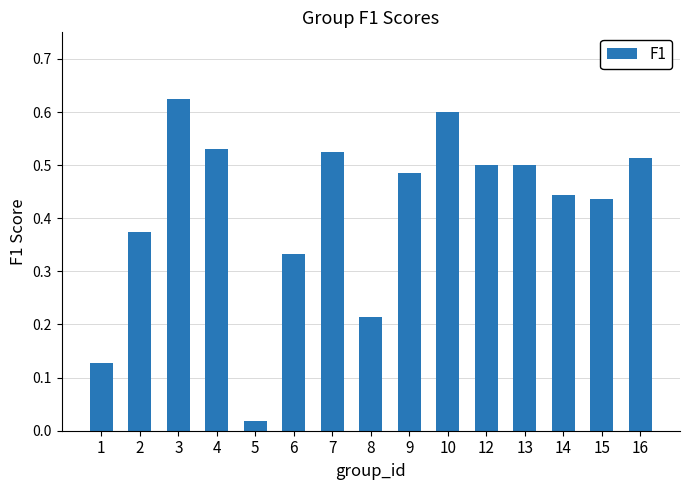

Which label corresponds to the largest value in the chart?

3